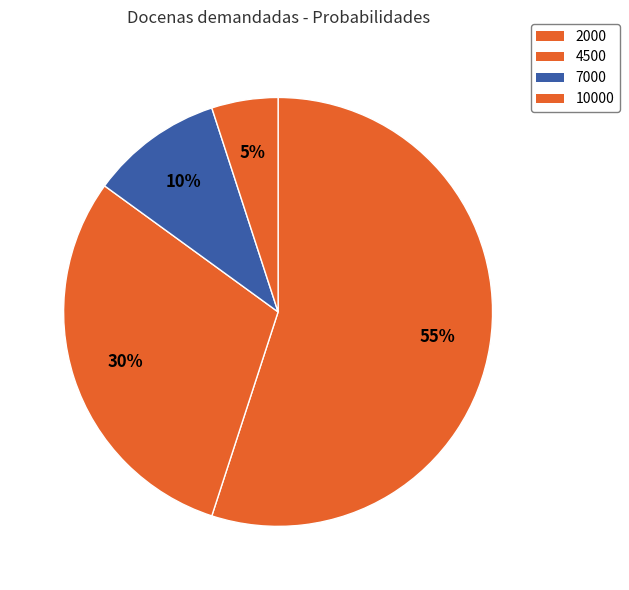

How many segments does this pie chart have?

4